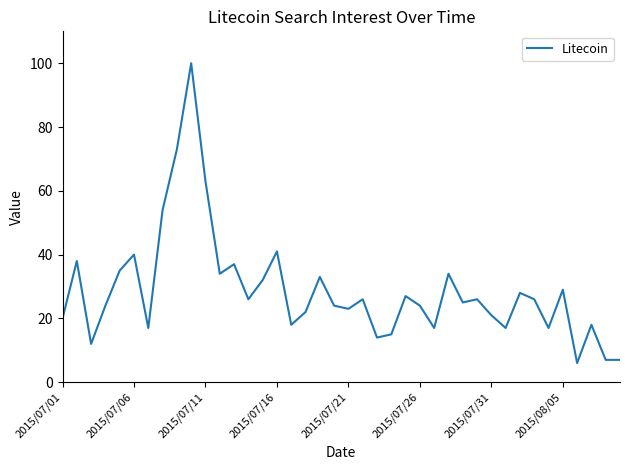

Reading left to right, extract all data points from this chart.

20	38	12	24	35	40	17	54	73	100	63	34	37	26	32	41	18	22	33	24	23	26	14	15	27	24	17	34	25	26	21	17	28	26	17	29	6	18	7	7